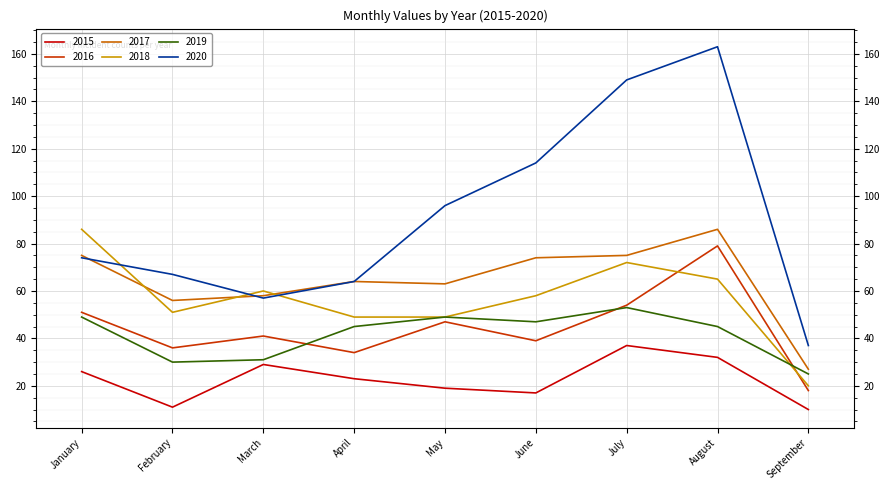

Between June and July, which series saw the biggest shift?

2020